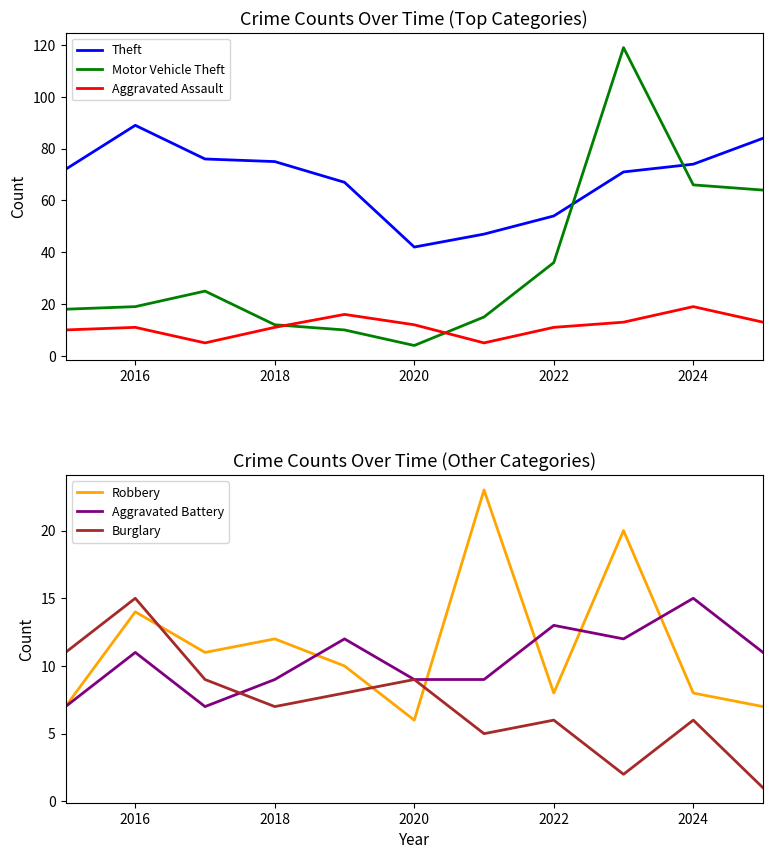

The Burglary series shows 3 at 2024. True or false?

False